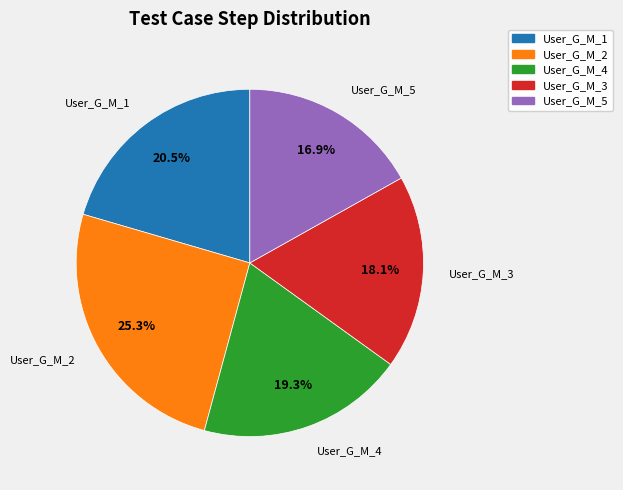

Is User_G_M_4 the majority of the pie?

No